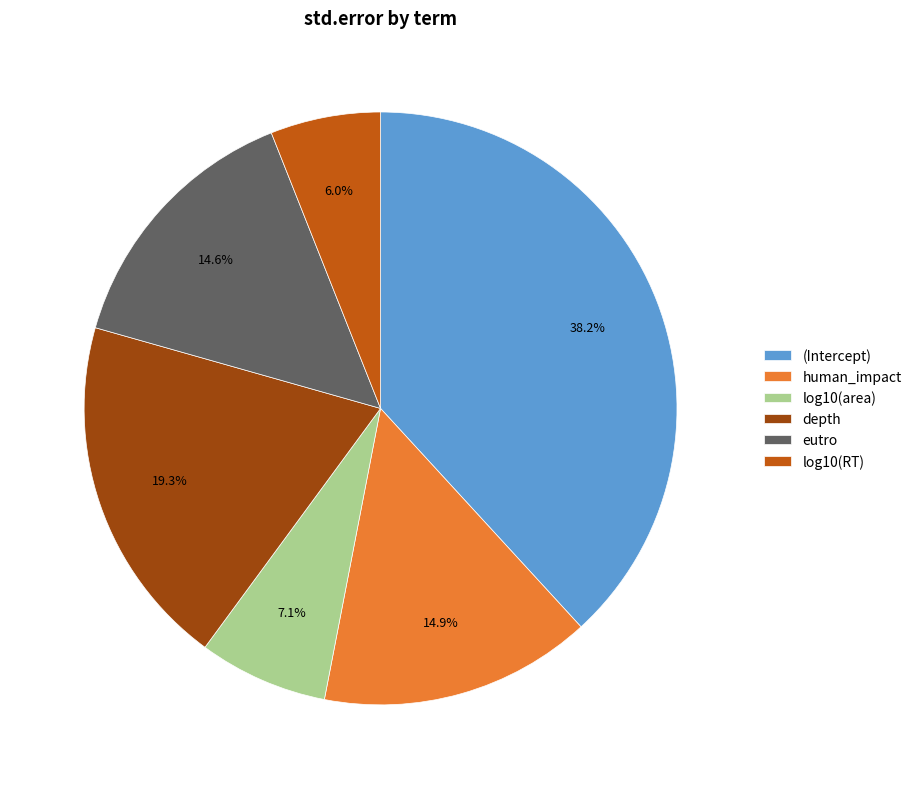

Is (Intercept) the majority of the pie?

No